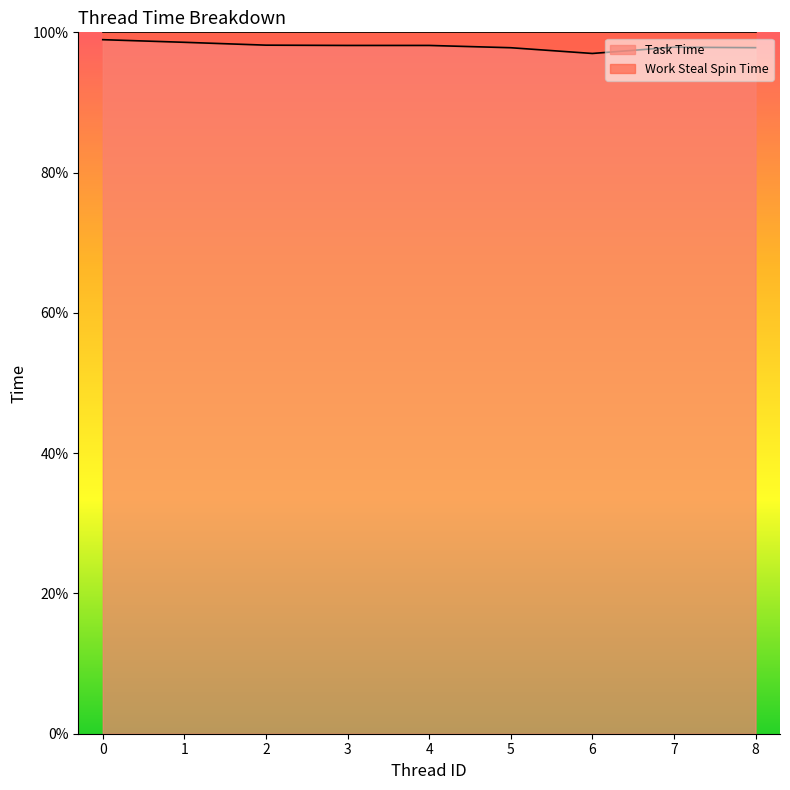

Read the value at 8.

97.8